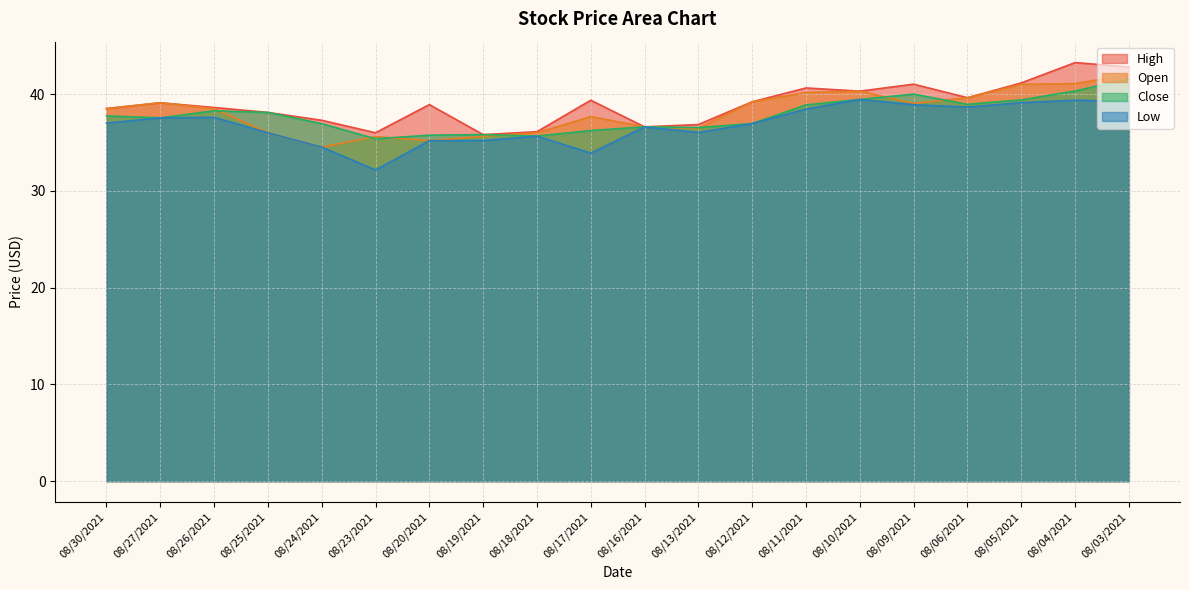

Reading left to right, transcribe all the data shown in this chart.

High: 08/30/2021=38.5	08/27/2021=39.1	08/26/2021=38.6	08/25/2021=38.1	08/24/2021=37.3	08/23/2021=36.0	08/20/2021=38.9	08/19/2021=35.8	08/18/2021=36.1	08/17/2021=39.4	08/16/2021=36.6	08/13/2021=36.9	08/12/2021=39.2	08/11/2021=40.6	08/10/2021=40.3	08/09/2021=41.0	08/06/2021=39.6	08/05/2021=41.1	08/04/2021=43.2	08/03/2021=42.8
Open: 08/30/2021=38.5	08/27/2021=39.1	08/26/2021=38.5	08/25/2021=36.0	08/24/2021=34.5	08/23/2021=35.6	08/20/2021=35.2	08/19/2021=35.6	08/18/2021=36.0	08/17/2021=37.7	08/16/2021=36.6	08/13/2021=36.5	08/12/2021=39.2	08/11/2021=40.2	08/10/2021=40.3	08/09/2021=39.0	08/06/2021=39.6	08/05/2021=41.0	08/04/2021=41.1	08/03/2021=42.0
Close: 08/30/2021=37.7	08/27/2021=37.5	08/26/2021=38.3	08/25/2021=38.1	08/24/2021=36.9	08/23/2021=35.4	08/20/2021=35.8	08/19/2021=35.8	08/18/2021=35.7	08/17/2021=36.2	08/16/2021=36.6	08/13/2021=36.5	08/12/2021=37.0	08/11/2021=38.9	08/10/2021=39.4	08/09/2021=40.0	08/06/2021=38.9	08/05/2021=39.4	08/04/2021=40.3	08/03/2021=41.6
Low: 08/30/2021=37.0	08/27/2021=37.5	08/26/2021=37.6	08/25/2021=36.0	08/24/2021=34.5	08/23/2021=32.2	08/20/2021=35.2	08/19/2021=35.2	08/18/2021=35.6	08/17/2021=33.9	08/16/2021=36.6	08/13/2021=36.0	08/12/2021=37.0	08/11/2021=38.5	08/10/2021=39.4	08/09/2021=38.9	08/06/2021=38.6	08/05/2021=39.1	08/04/2021=39.4	08/03/2021=39.2